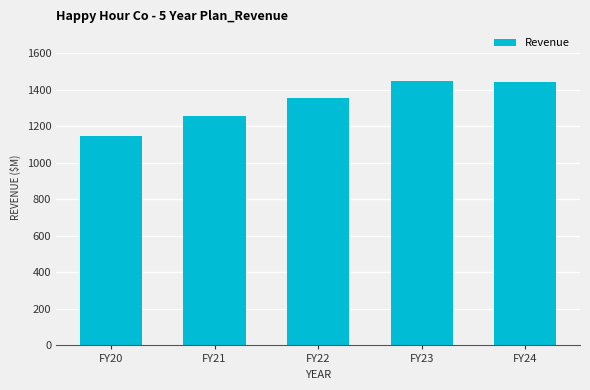

What value does the data have at FY23?

1447.0